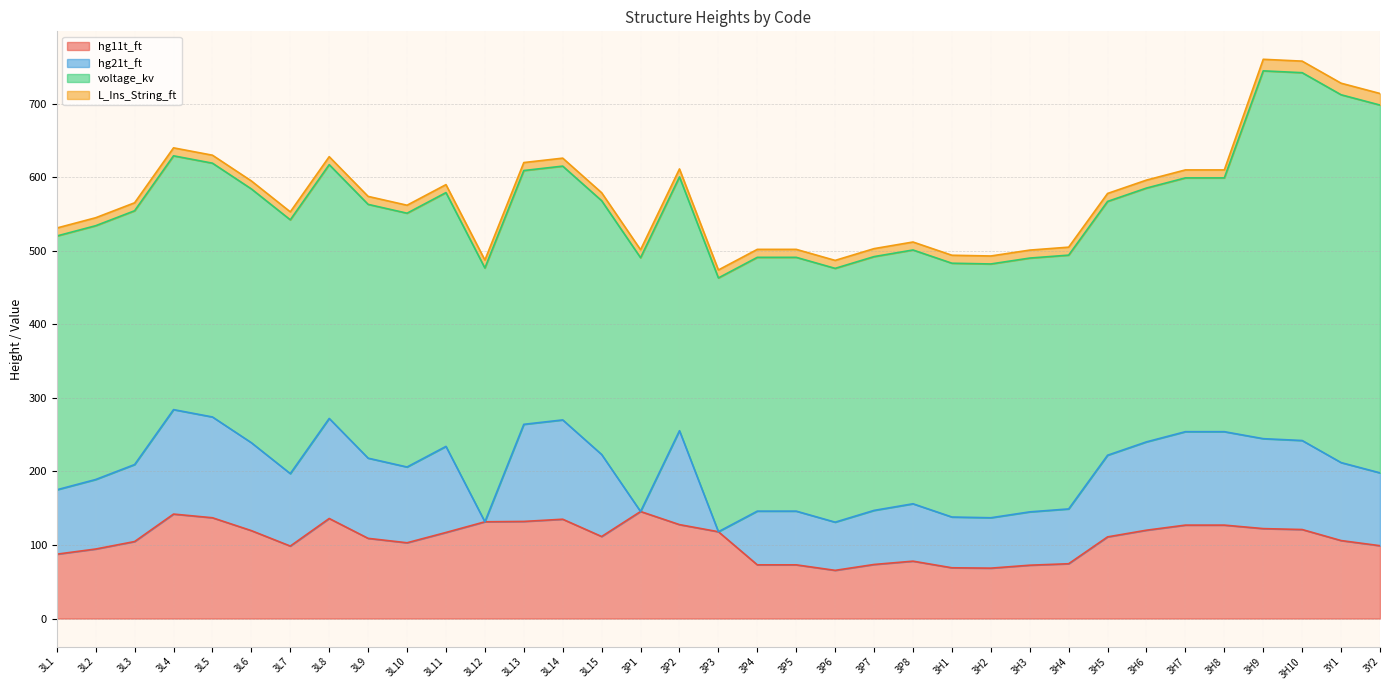

Does the chart have visible grid lines?

Yes